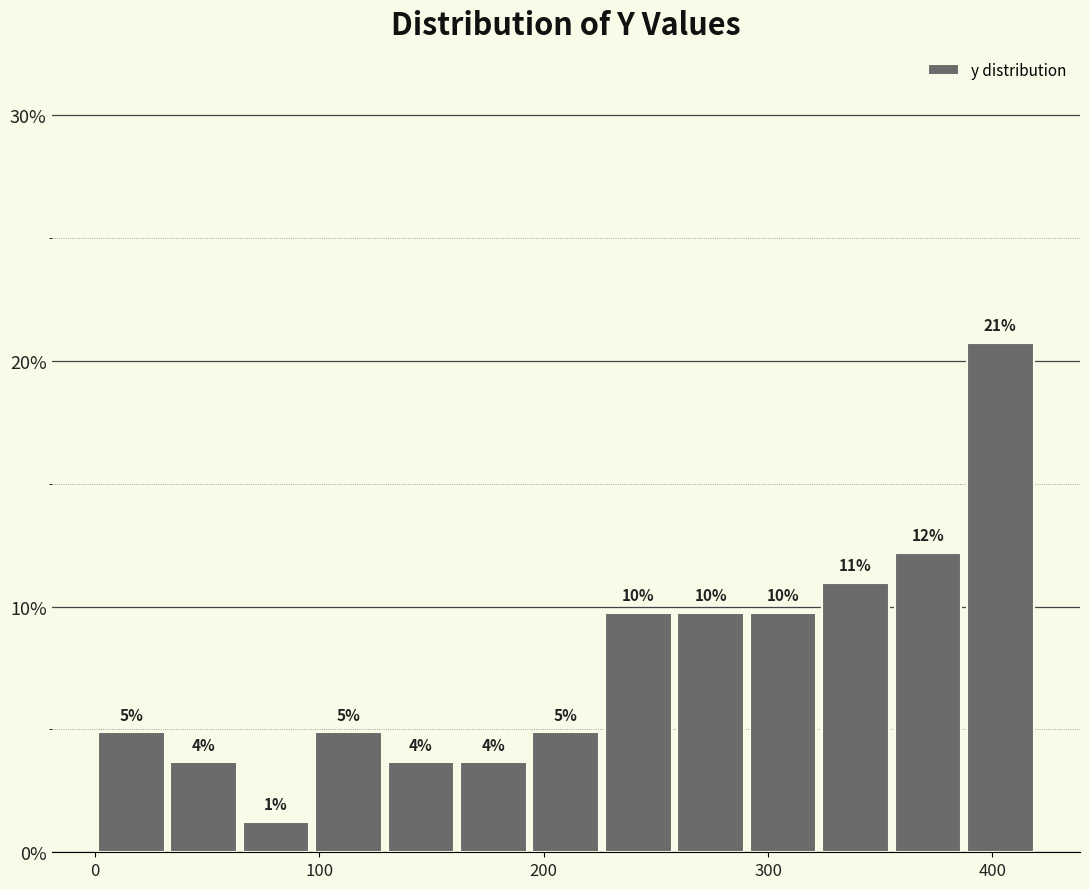

Around what value on the x-axis is the tallest bar? Give the approximate position of its centre, as read against the axis.

400